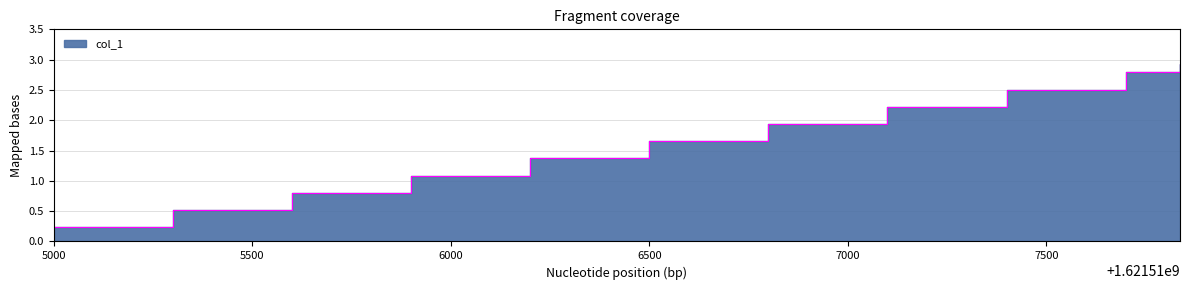

The value at 1621517837.0 is 4.8. True or false?

False